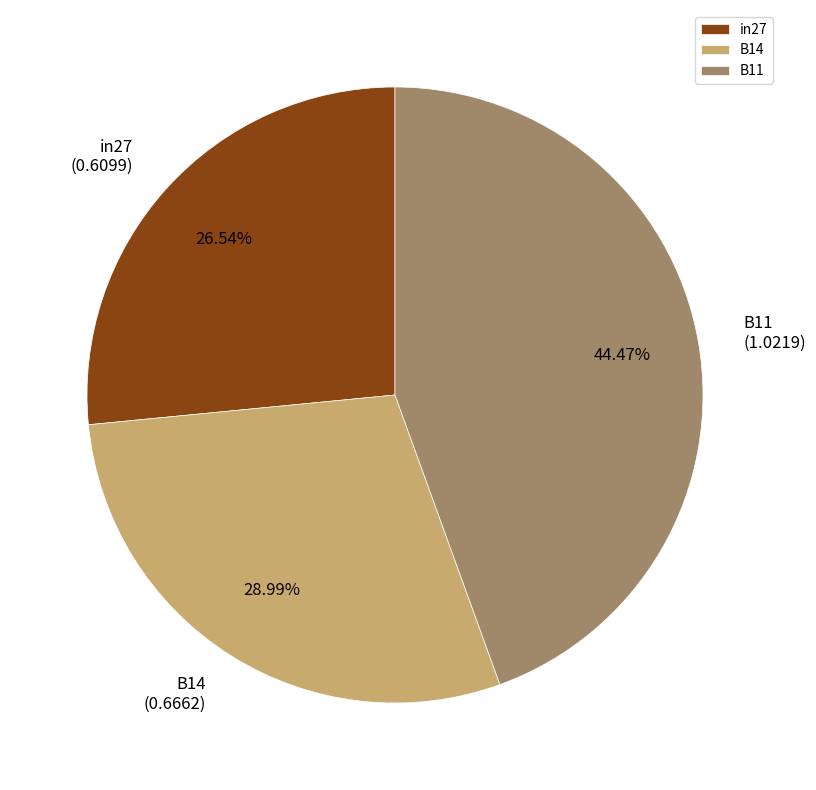

Is the sum of B11 and in27 greater than half?

Yes